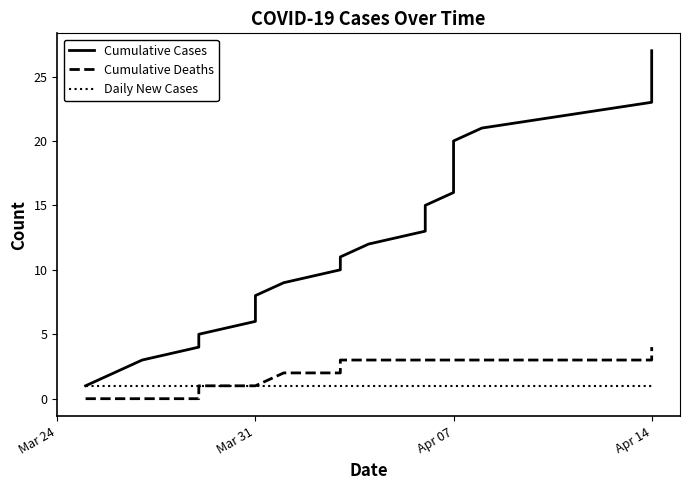

What is the sum of all Cumulative Cases values?

378